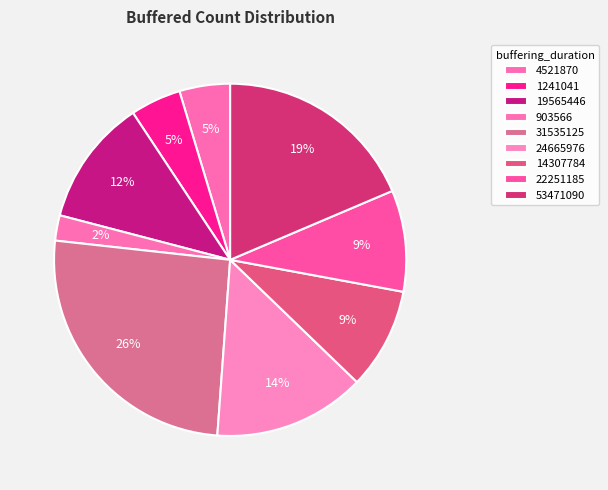

Which slice is the largest?

31535125